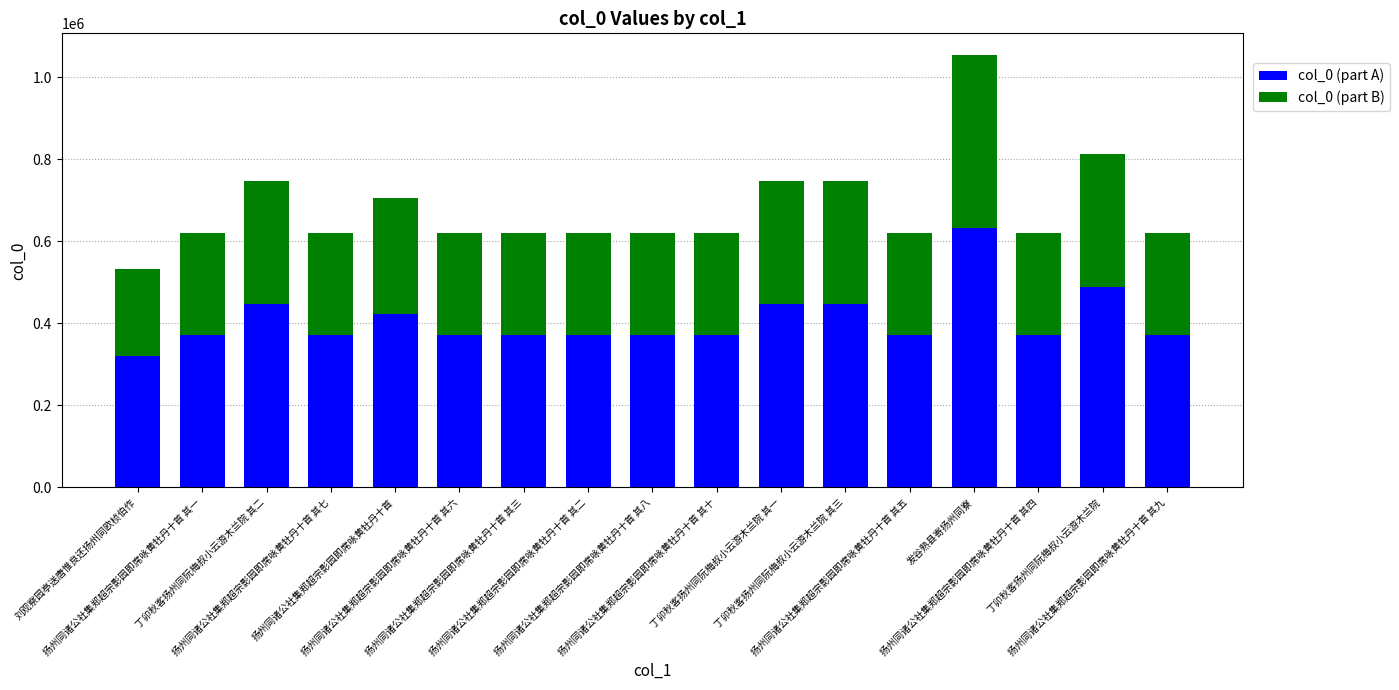

What is the sum of all col_0 (part A) values?

6931493